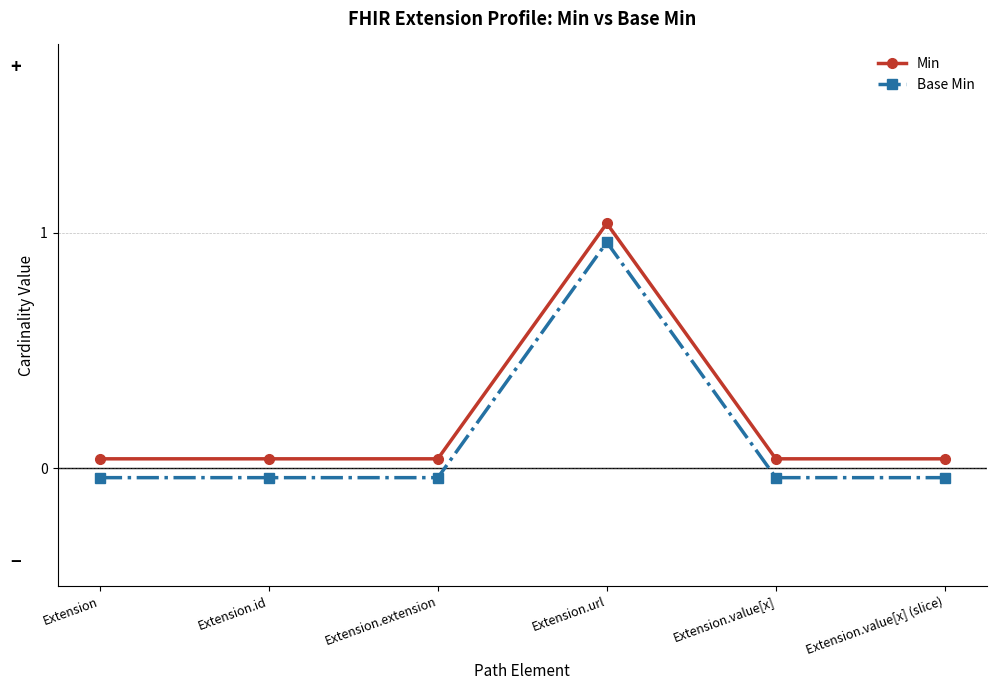

How many series are shown in this chart?

2